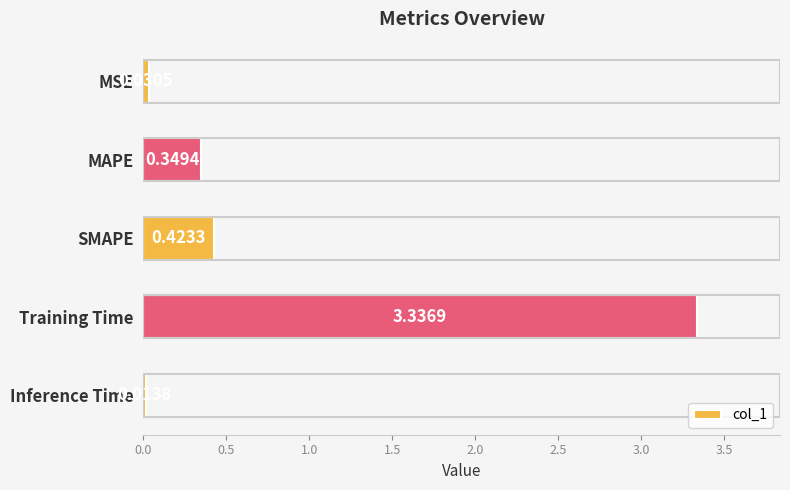

What is the average value?

0.8